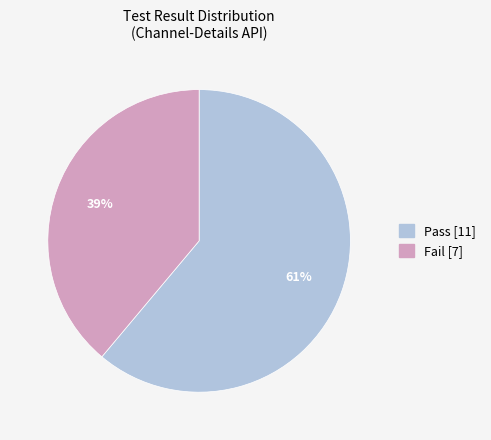

The Fail slice represents 39% of the pie. True or false?

True